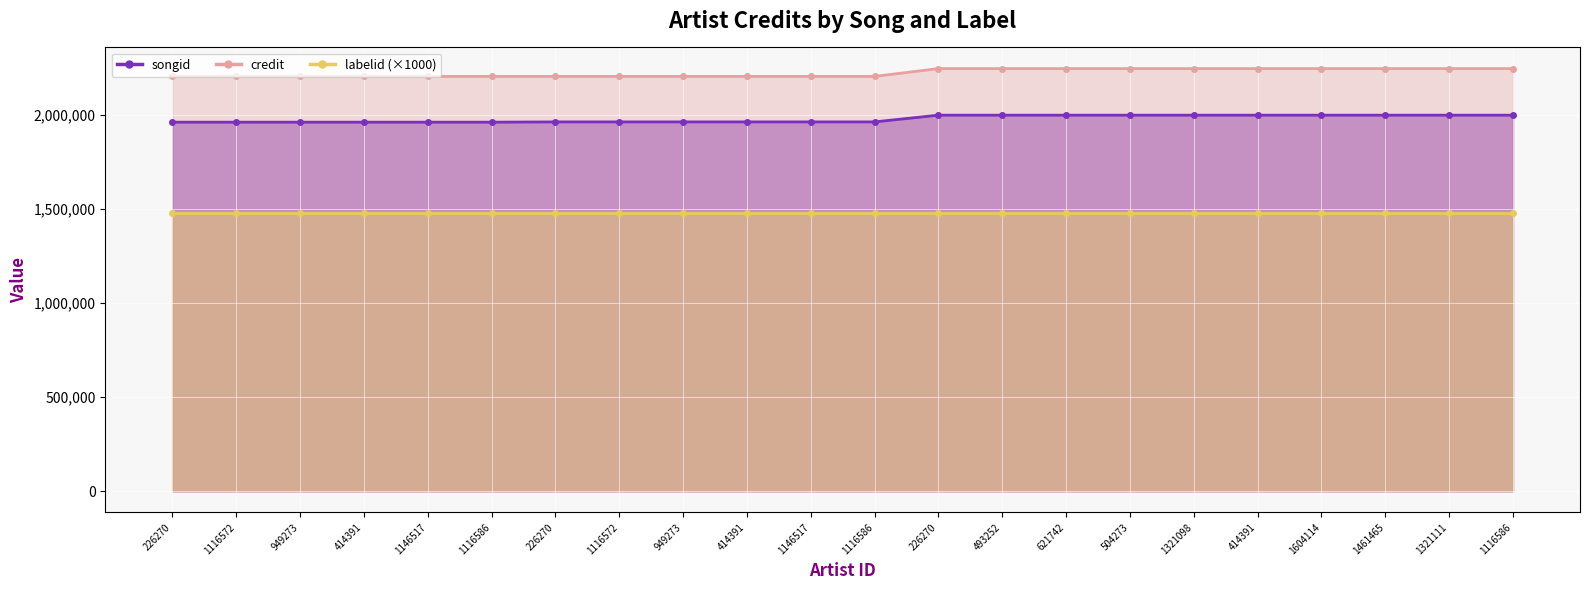

What is the total value across all series at 621742?

4246519